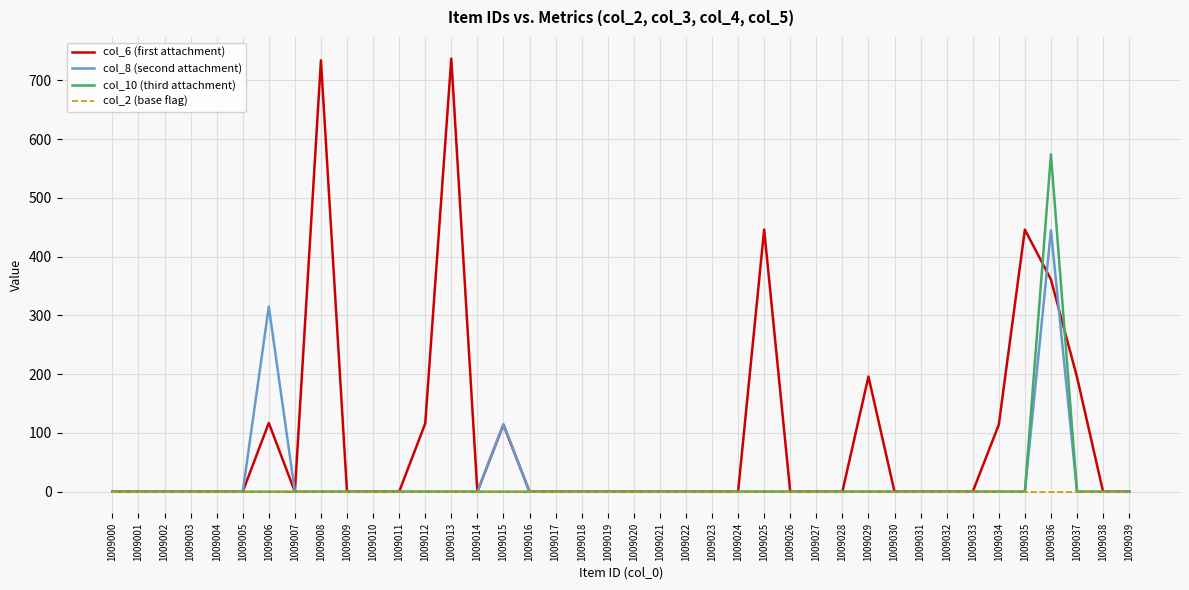

At which category is the sum across all series the highest?

1009036